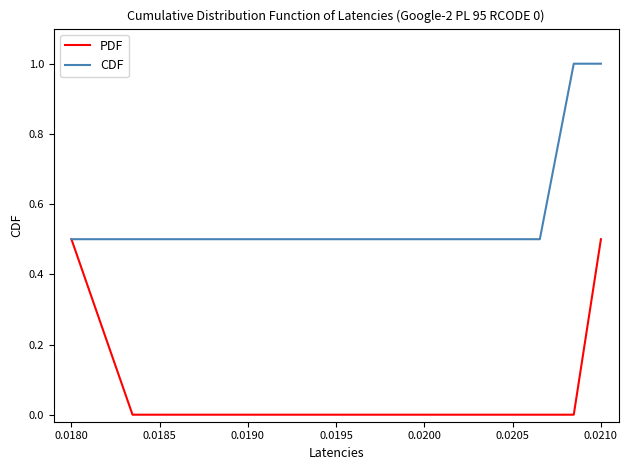

Rank the series by their maximum value, from lowest to highest.

PDF, CDF